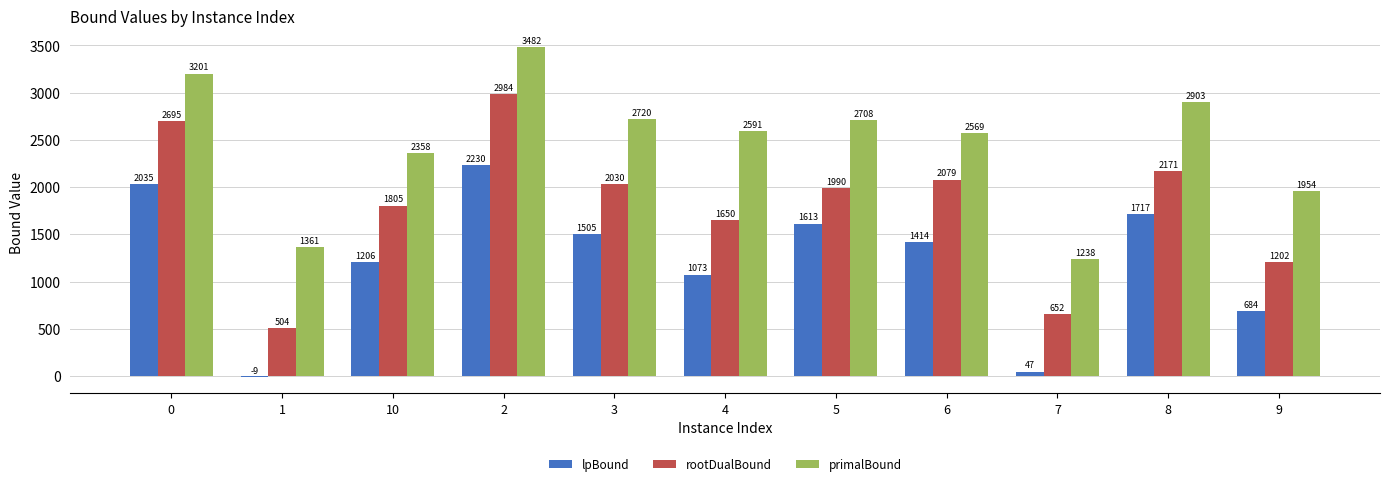

Is it true that primalBound equals 5130.6 at 2?

False